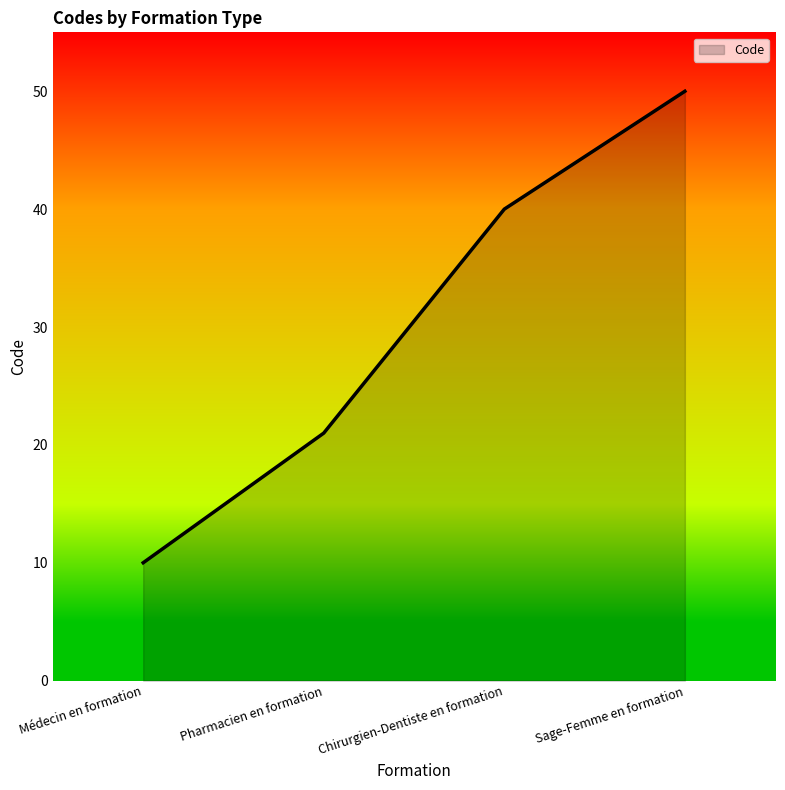

List the labels in order of value, smallest first.

Médecin en formation, Pharmacien en formation, Chirurgien-Dentiste en formation, Sage-Femme en formation